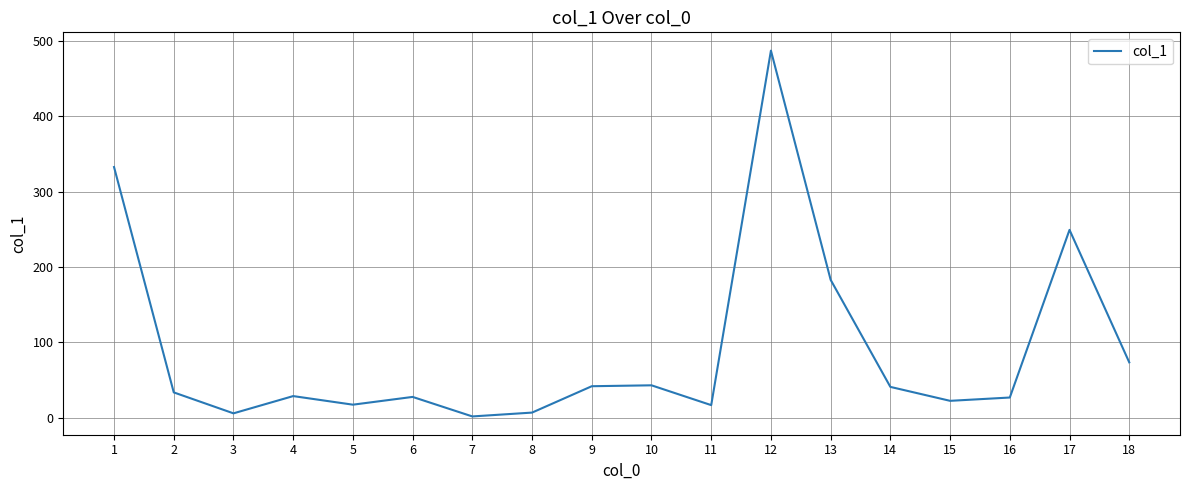

What is the sum of all values?

1640.6